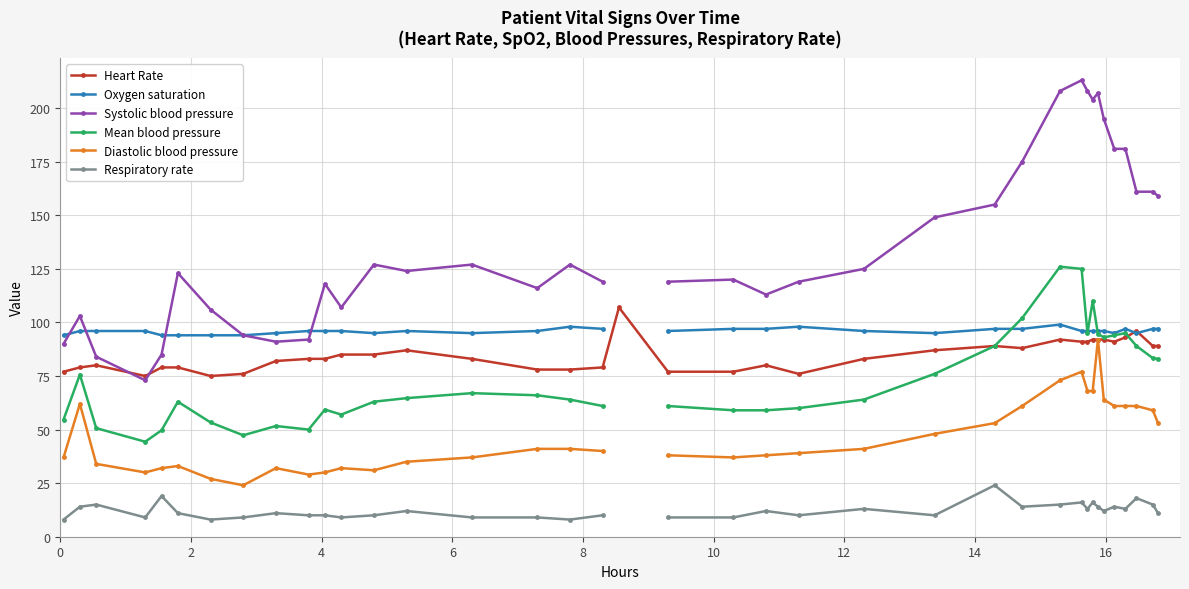

True or false: Systolic blood pressure and Respiratory rate intersect in this chart.

False